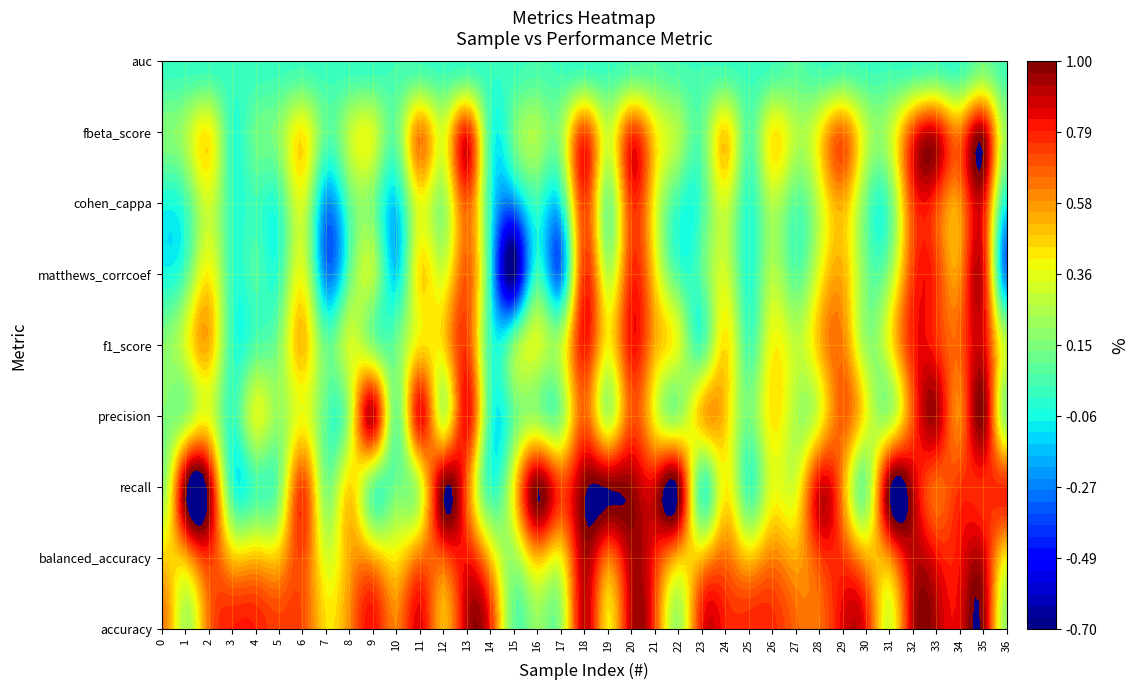

True or false: f1_score has a value of 0.2 at 17.

False